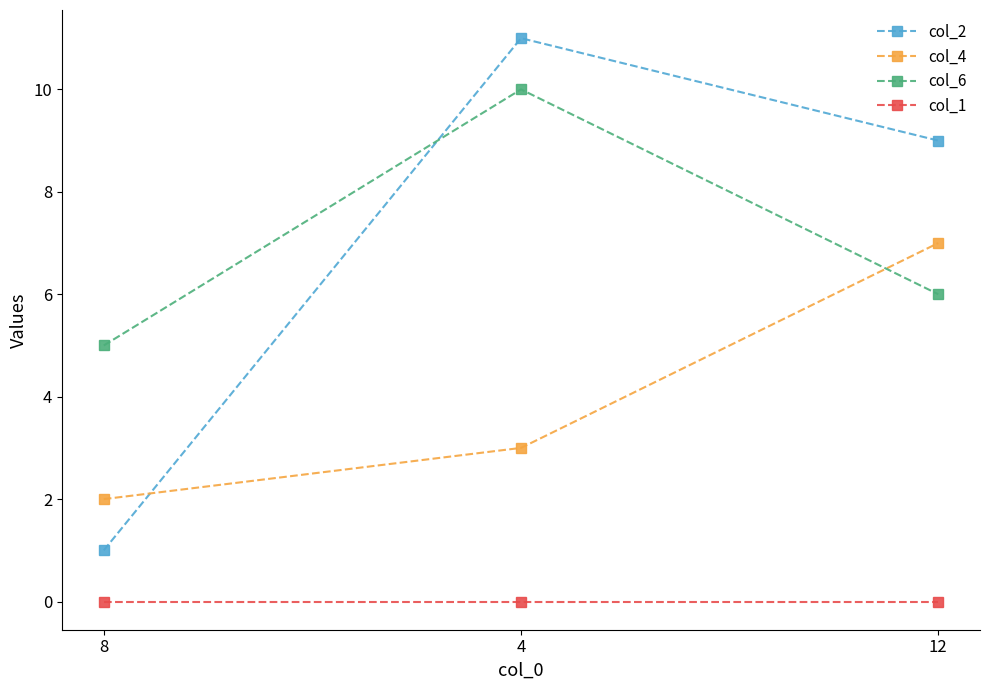

Is this an area chart (filled region under the line)?

No